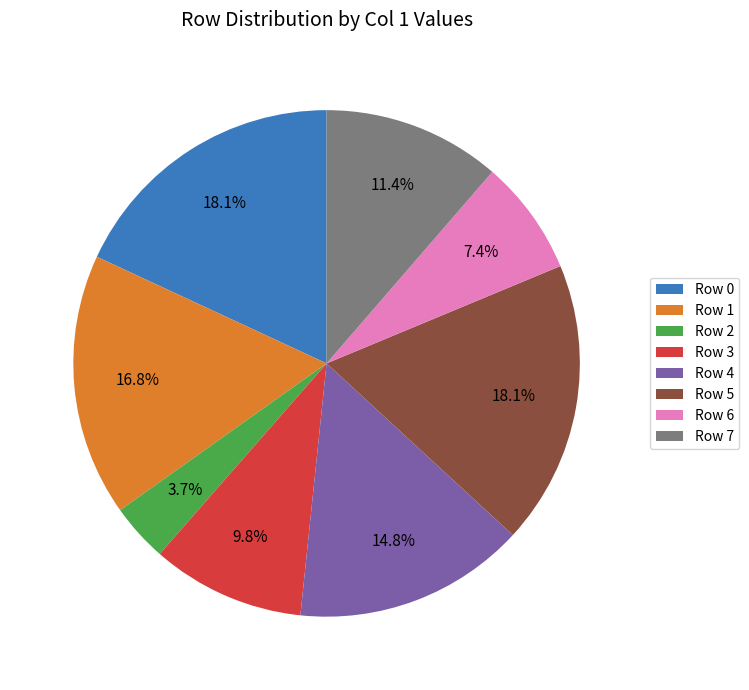

Does Row 1 represent more than half of the total?

No